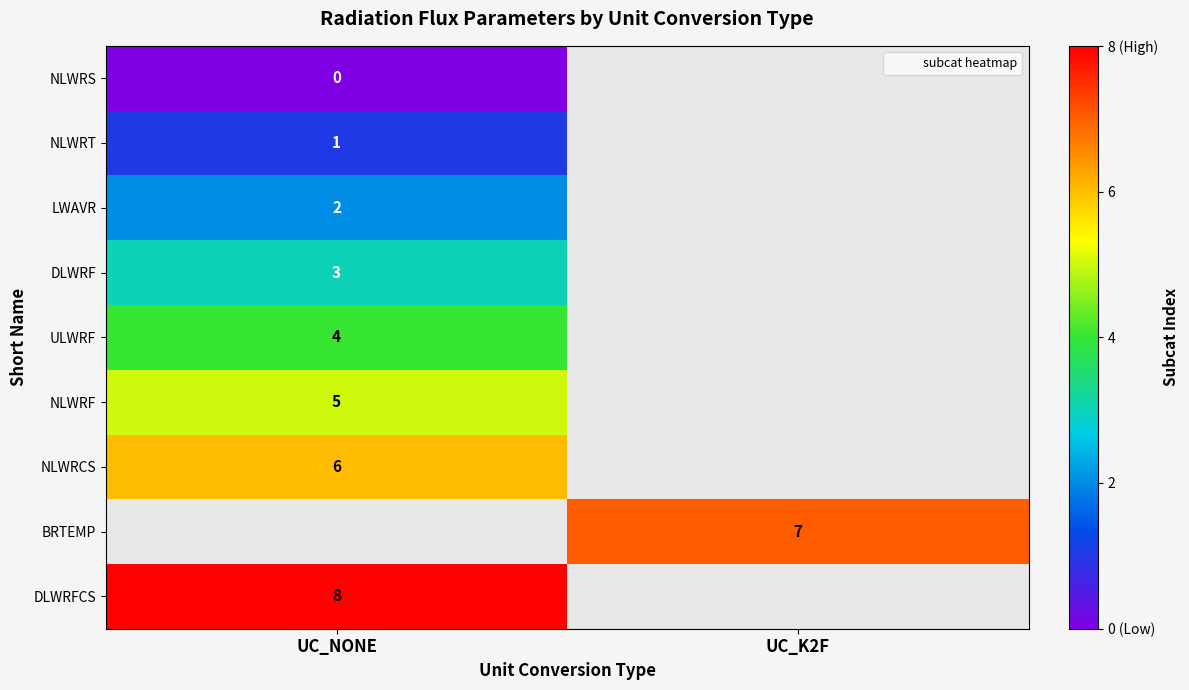

At how many categories does at least one series exceed 0?

2